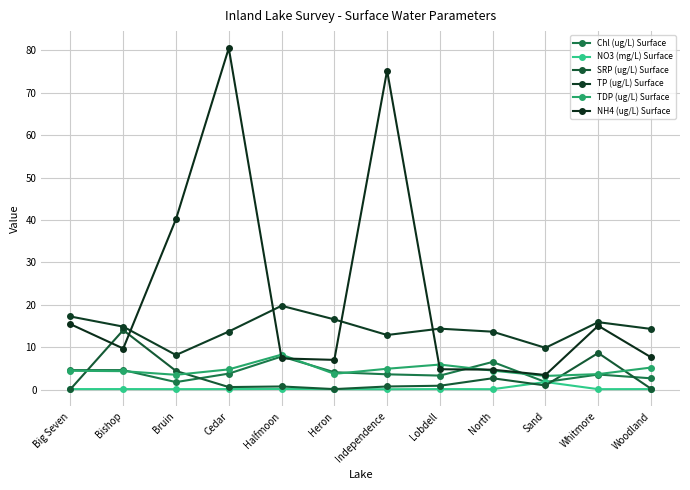

Rank the categories by SRP (ug/L) Surface value from lowest to highest.

Big Seven, Heron, Woodland, Cedar, Independence, Halfmoon, Lobdell, Sand, North, Bruin, Whitmore, Bishop